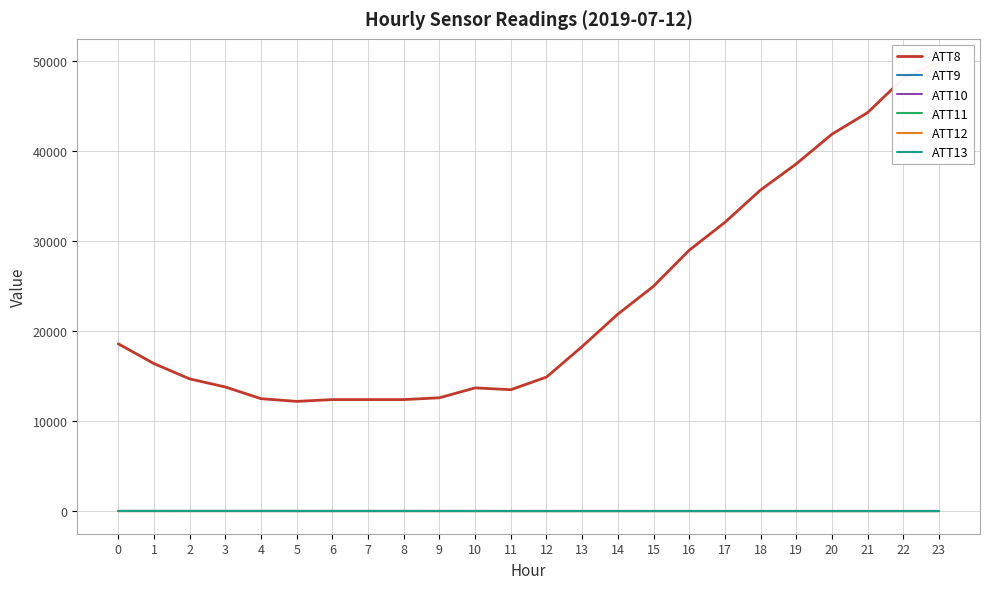

Which series has the widest spread of values?

ATT8